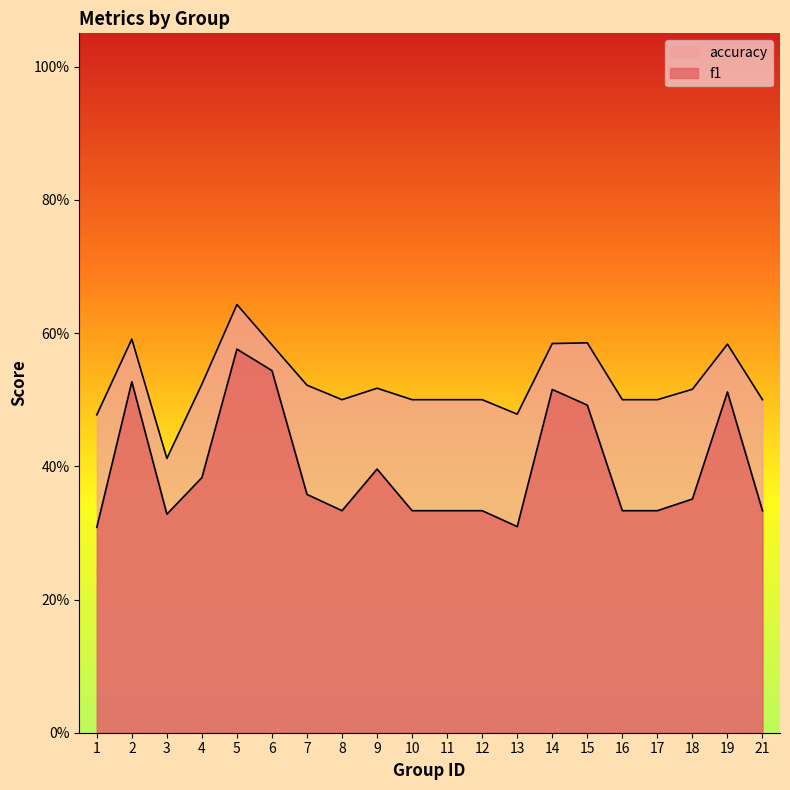

At 11, list the series in order from largest to smallest.

accuracy, f1